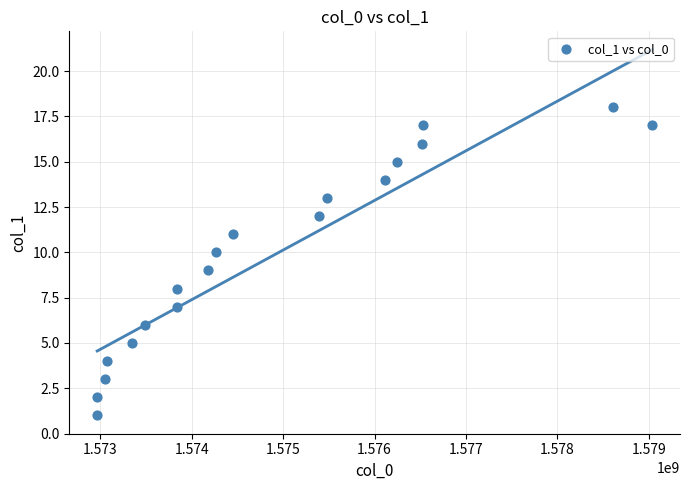

What is the range of X values (max minus min)?

6068863